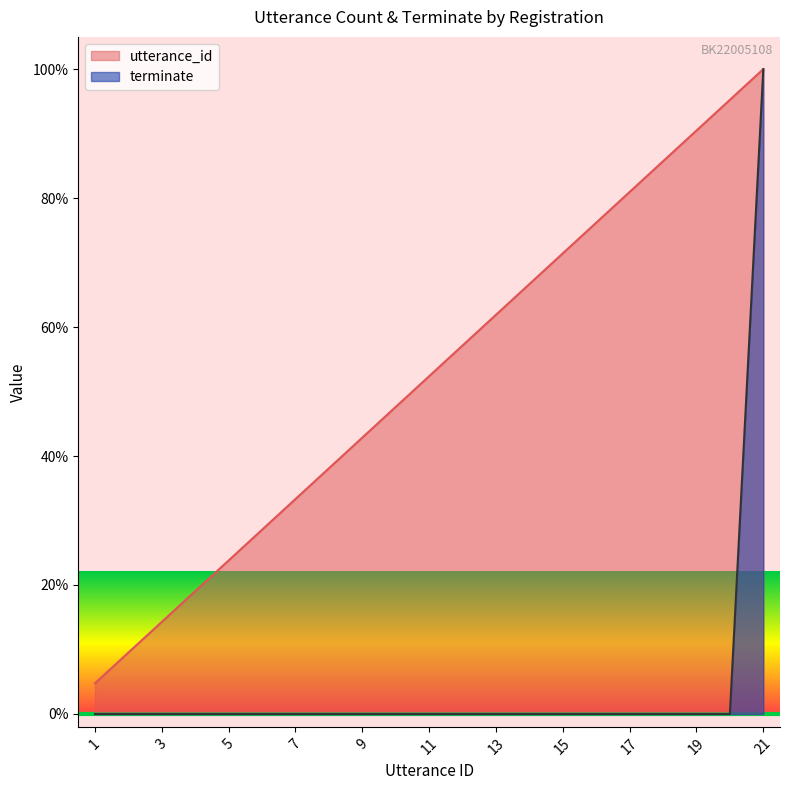

At which label does terminate reach its peak?

21